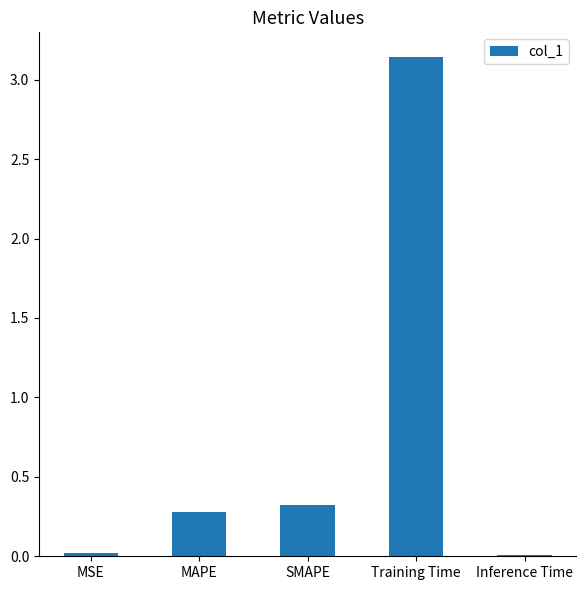

Which category has the highest value across all series?

Training Time